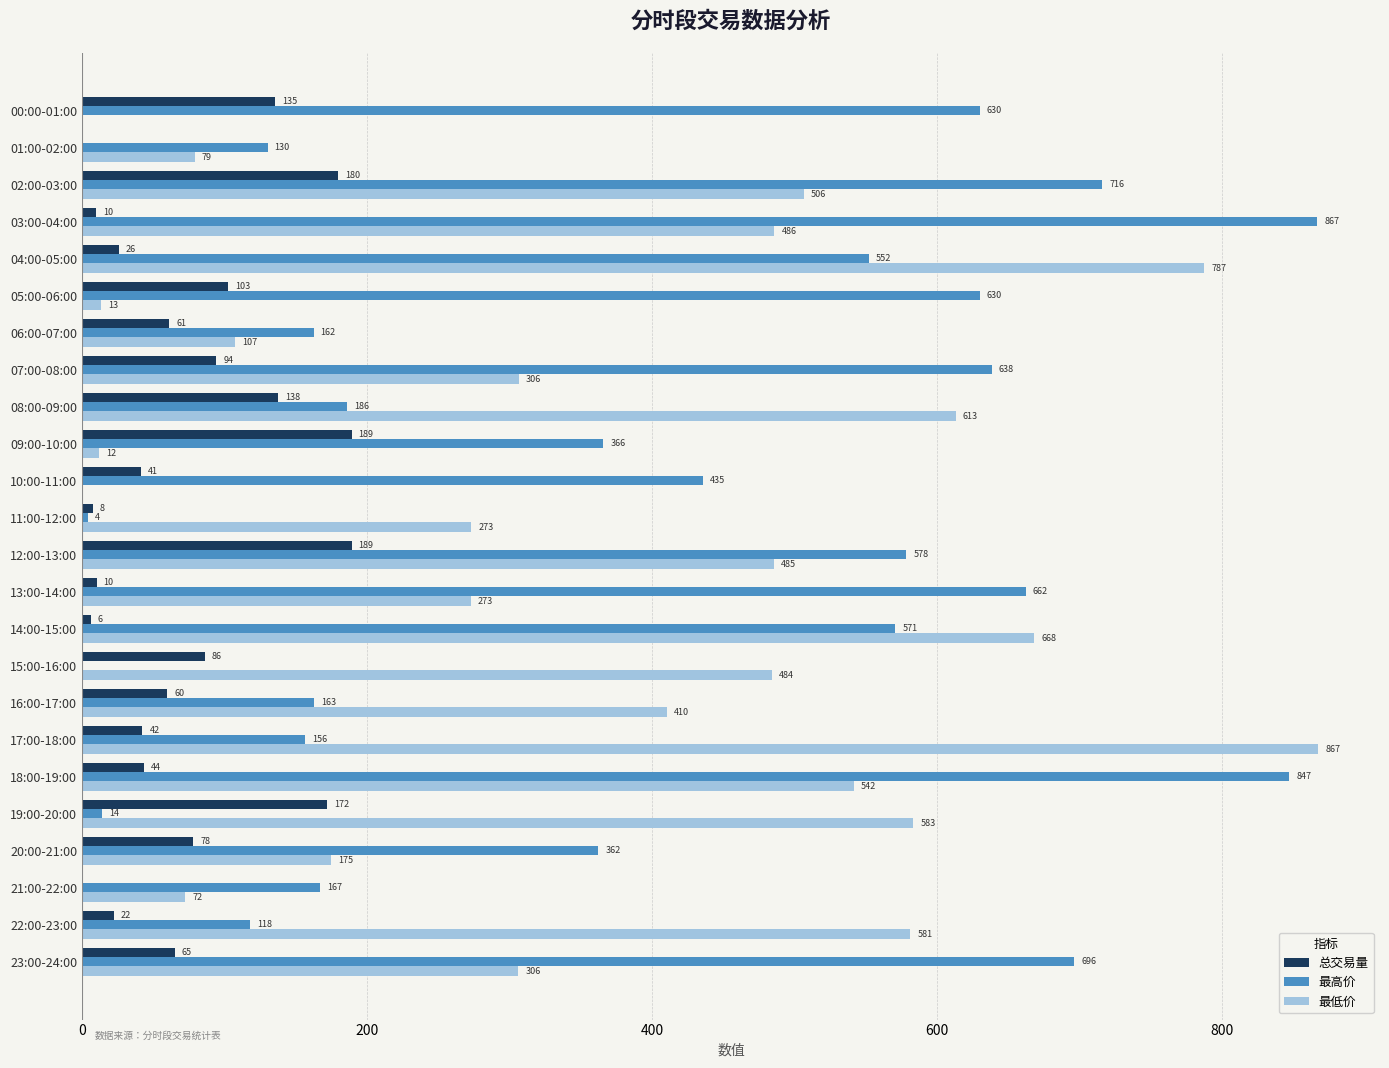

What value does the 最低价 series have at 16:00-17:00?

410.0